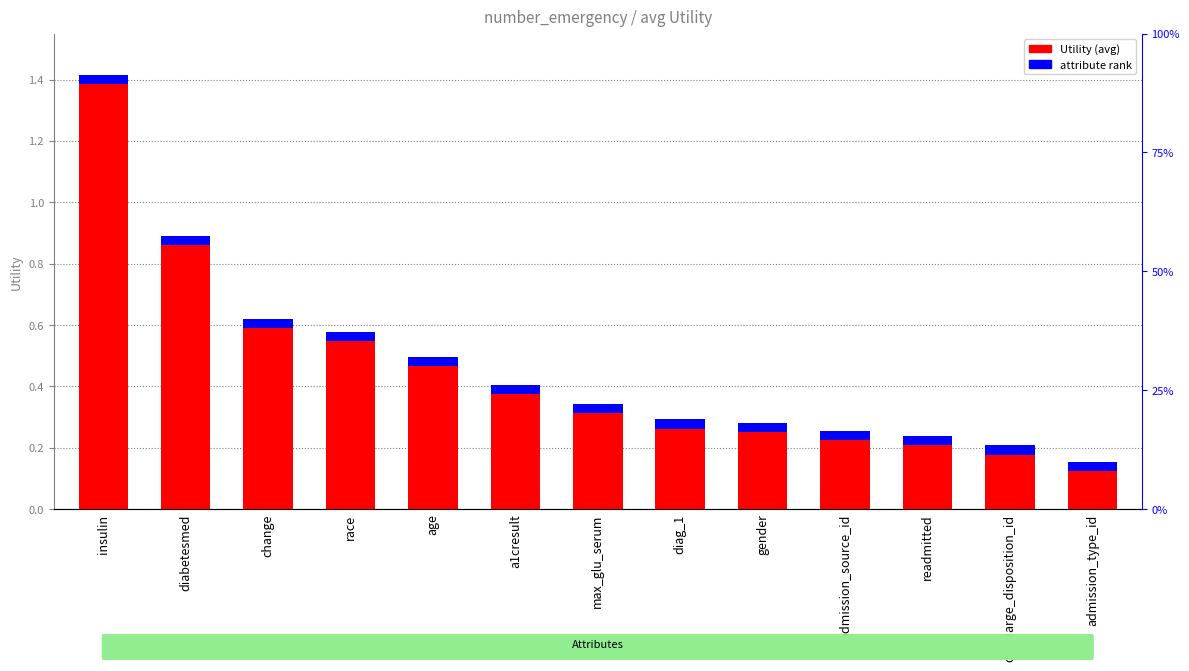

Which label corresponds to the largest value in the chart?

insulin